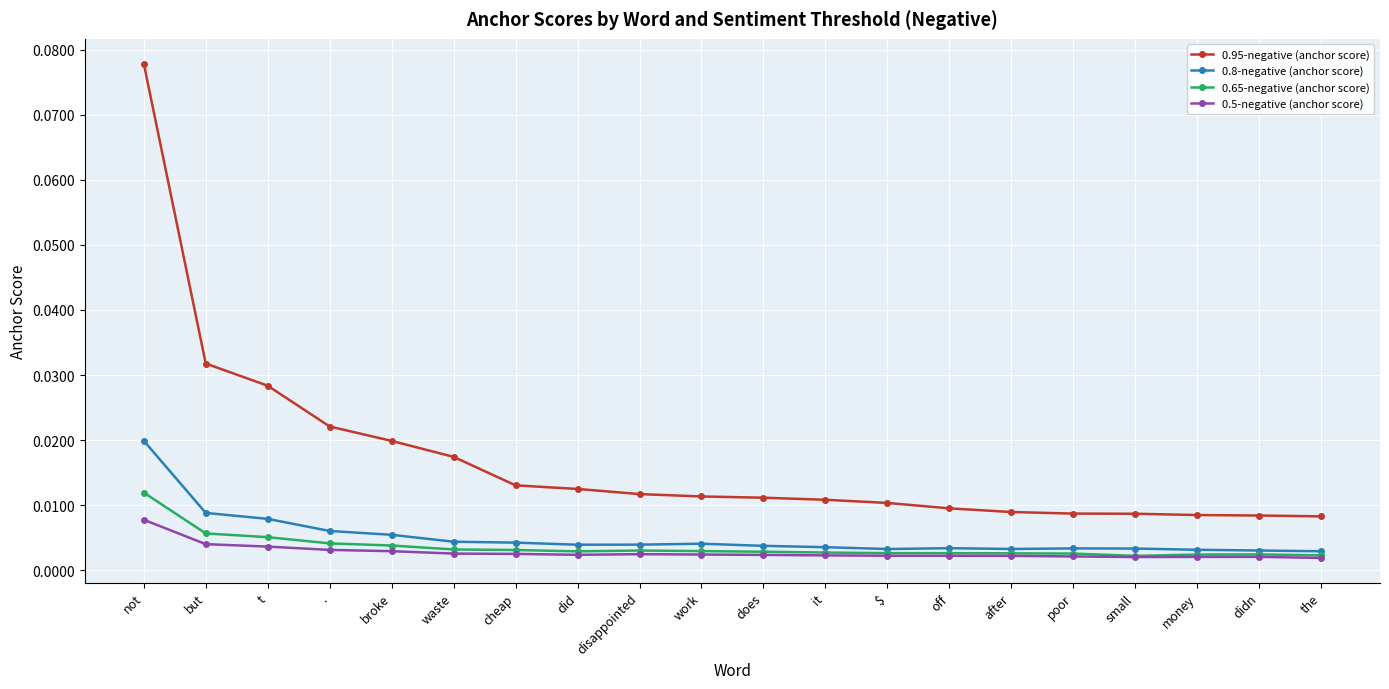

Rank the series by their maximum value, from highest to lowest.

0.95-negative (anchor score), 0.8-negative (anchor score), 0.65-negative (anchor score), 0.5-negative (anchor score)